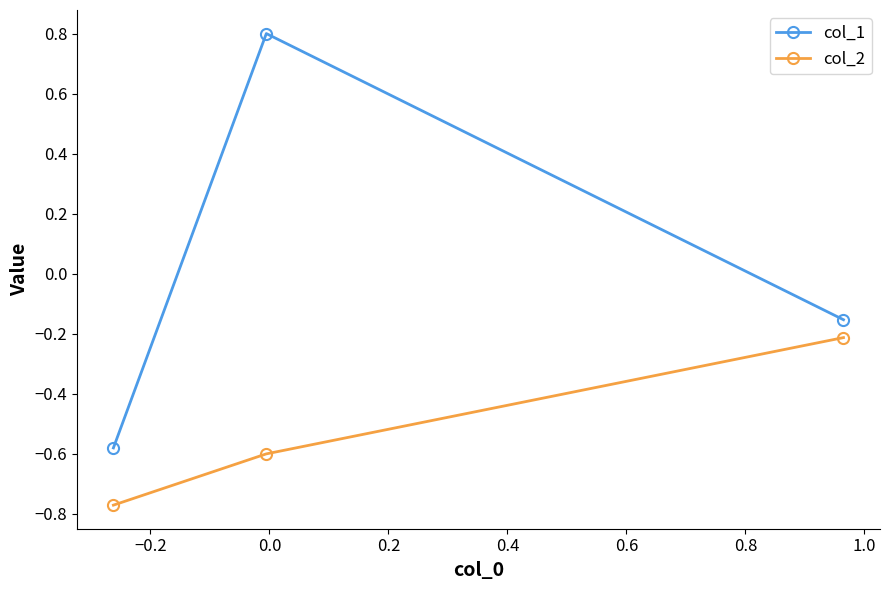

What is the sum of all col_2 values?

-1.6